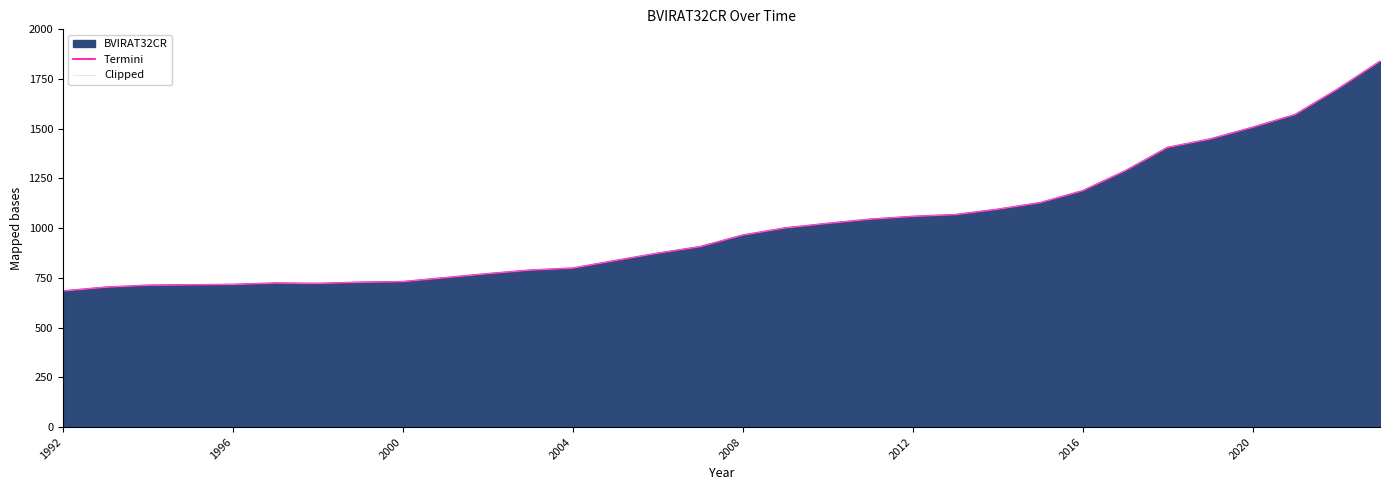

Read the Clipped value at 29, to the nearest 100.

1600